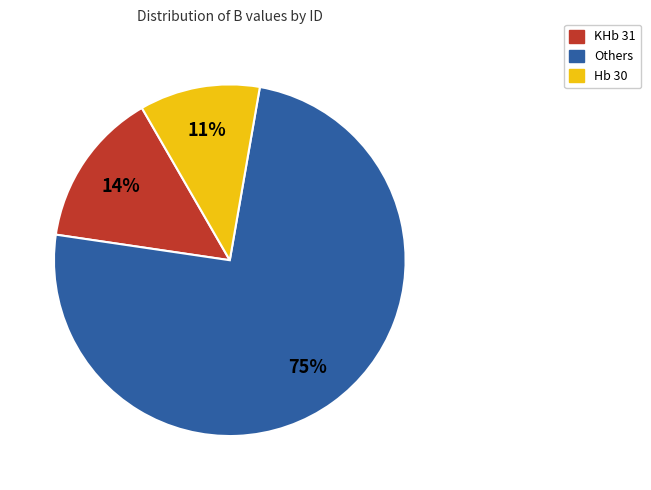

Does any single category account for the majority?

Yes